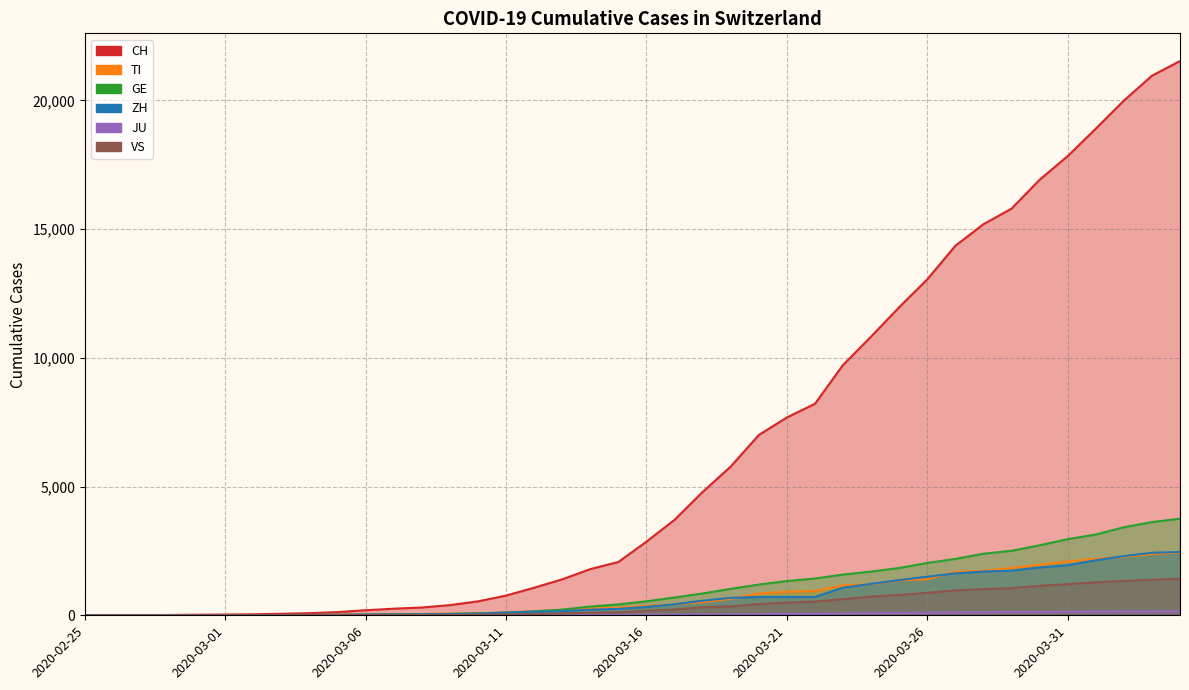

What value does the JU series have at 2020-03-22, to the nearest 10?

60